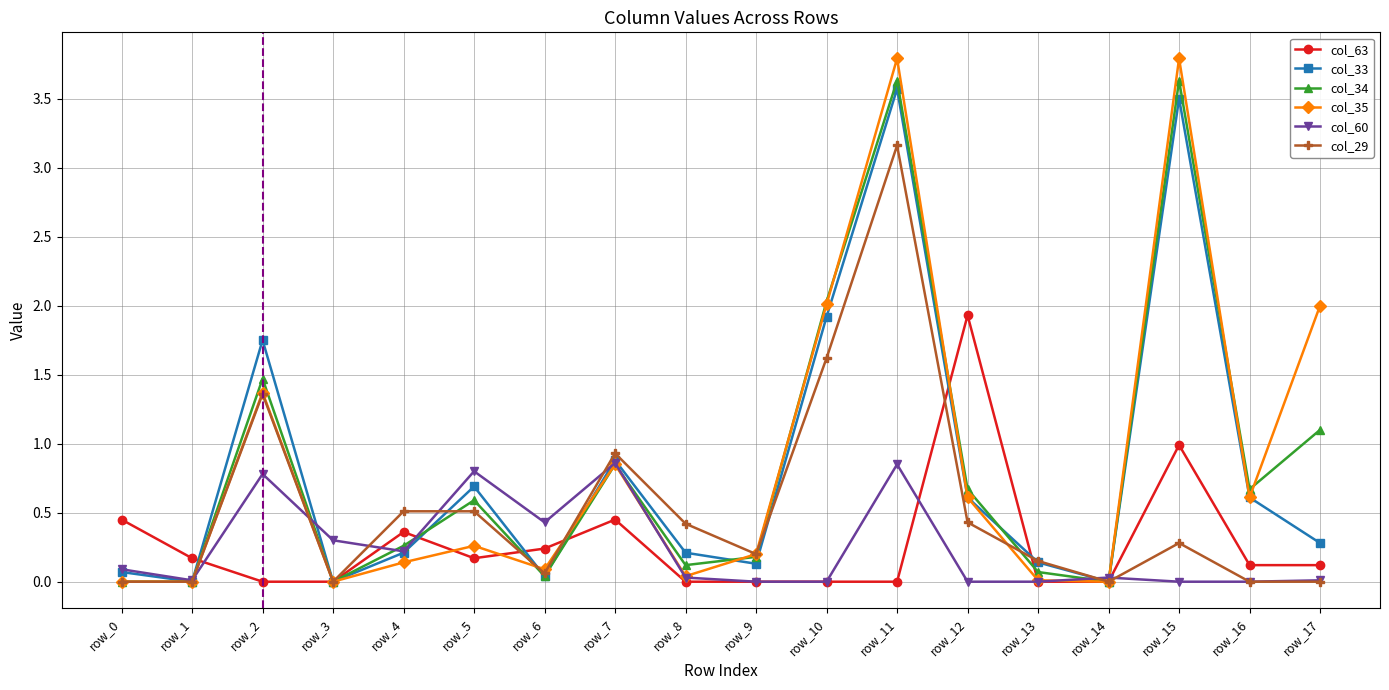

Which category has the highest value in the col_29 series?

row_11